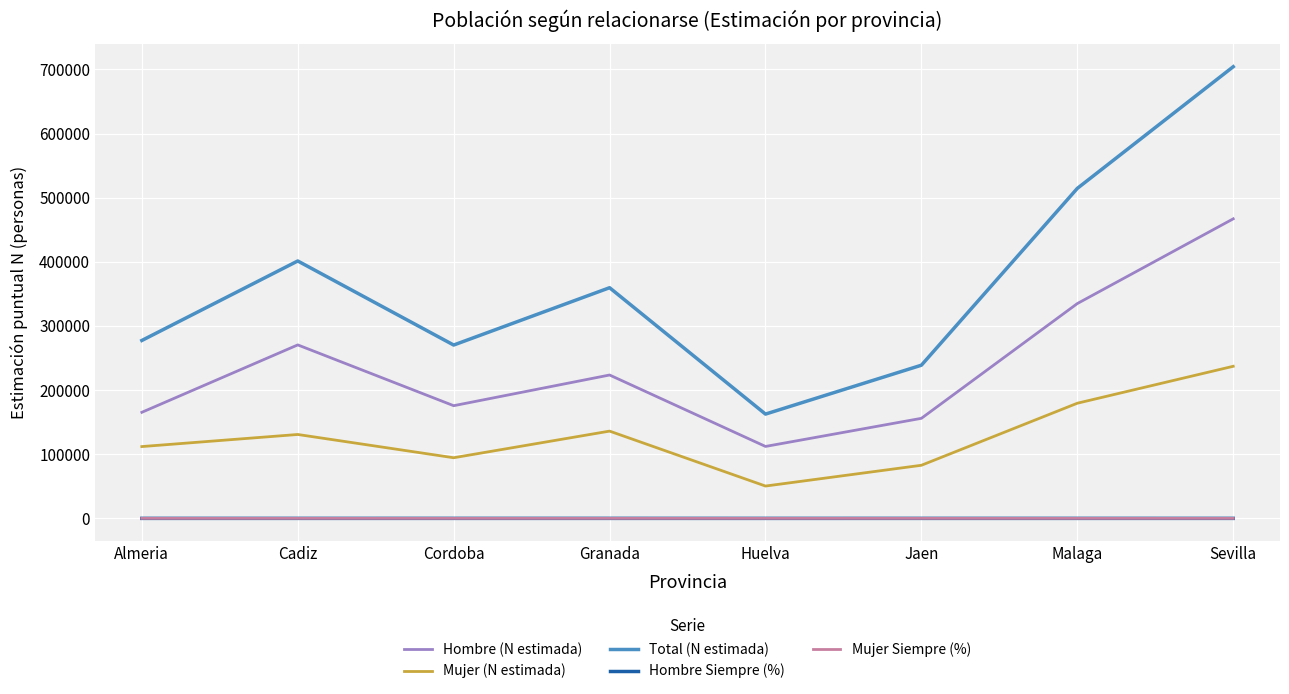

Where is Total (N estimada) nearest to the value 433384?

Cadiz